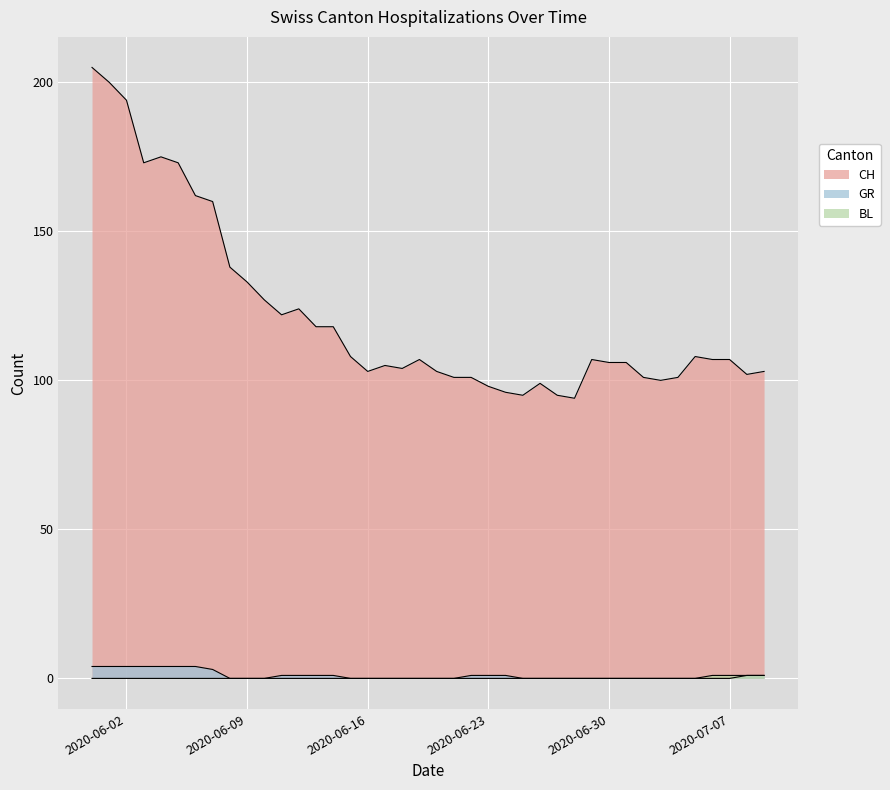

What is the label of the 29th point from the right?

2020-06-11